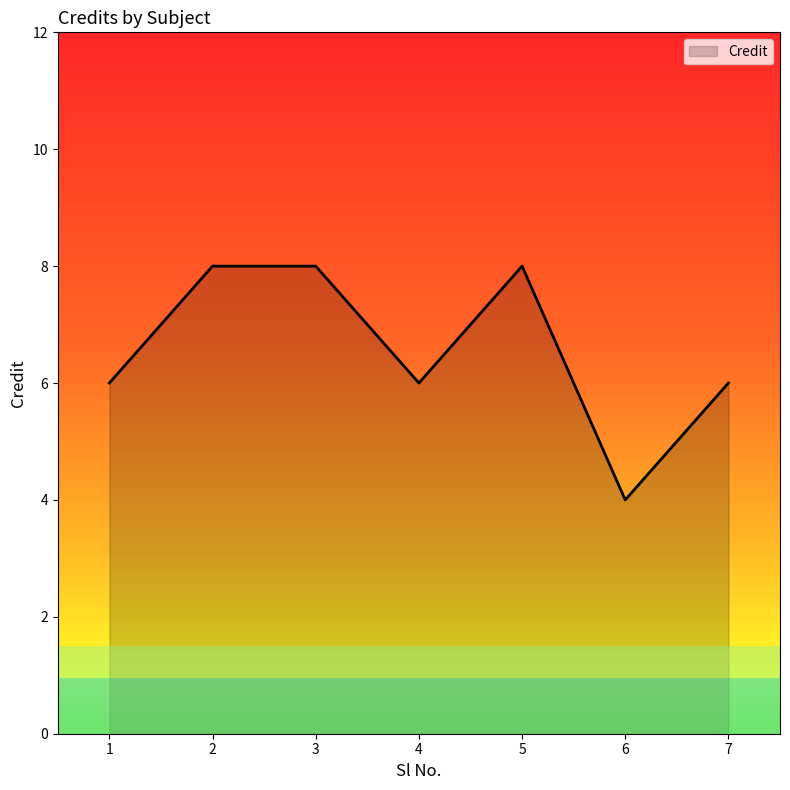

Which category has the highest value across all series?

2